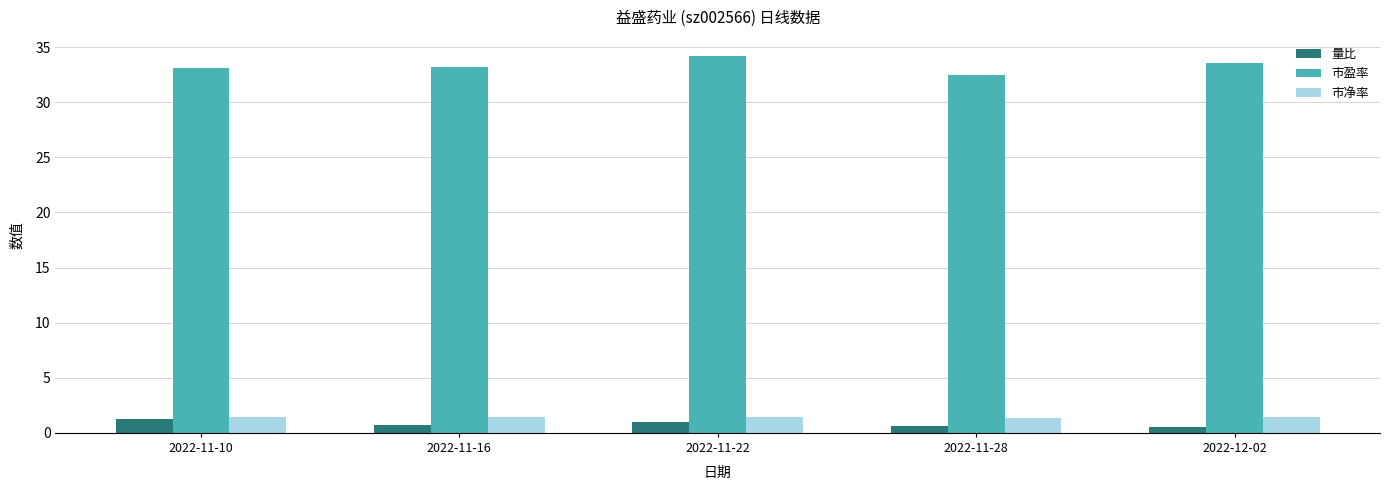

Is the value of 市盈率 at 2022-12-02 greater than the value of 量比 at 2022-11-16?

Yes